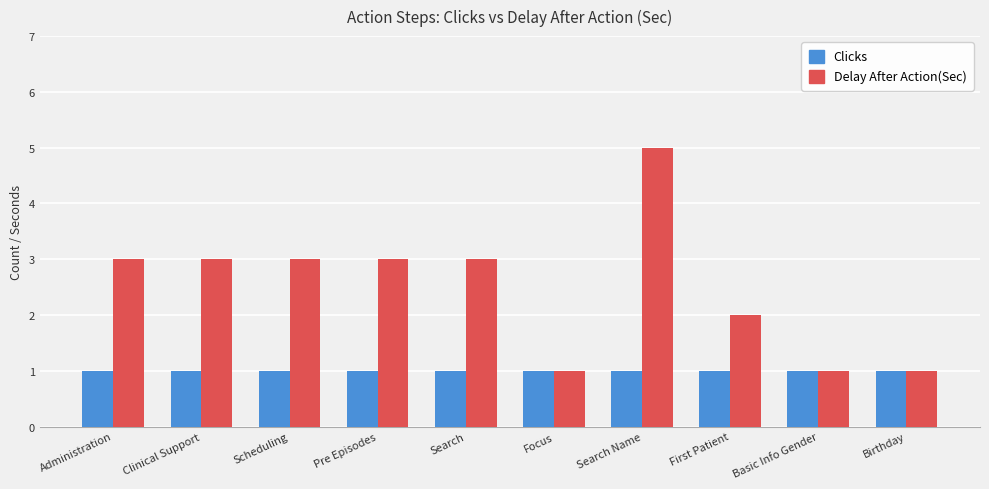

What is the label of the 8th bar from the right?

Scheduling